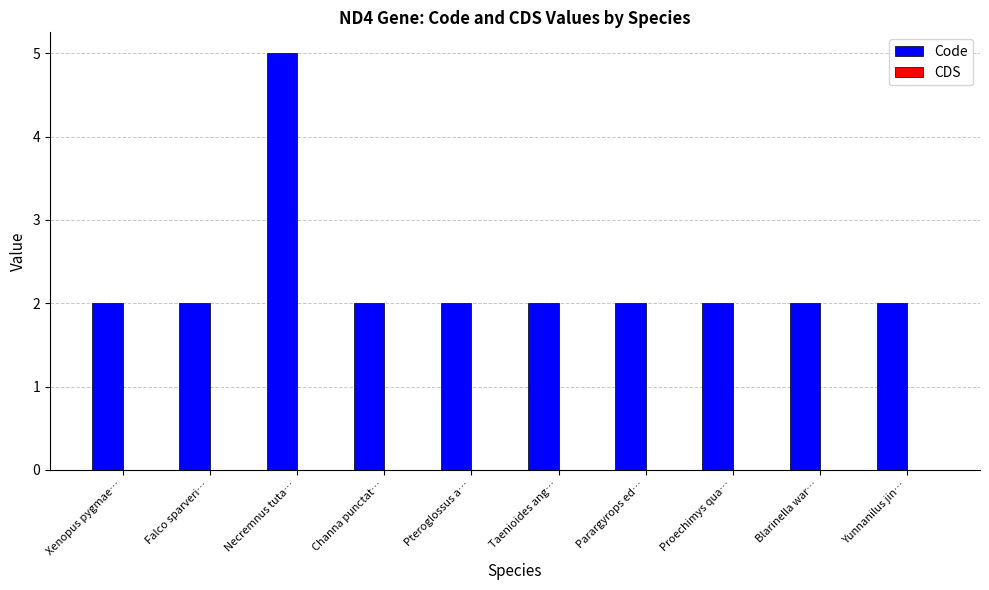

The chart shows a value of 1 at Yunnanilus jin…. True or false?

False